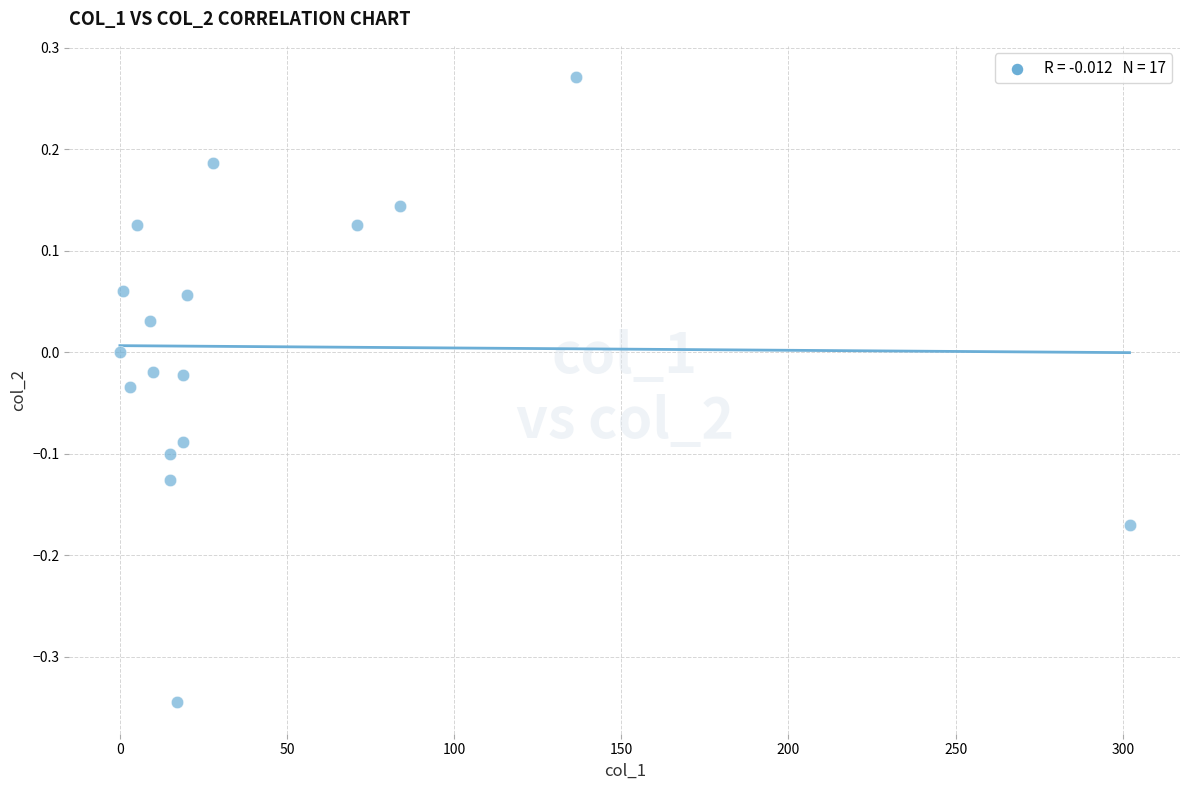

What is the range of Y values (max minus min)?

0.6